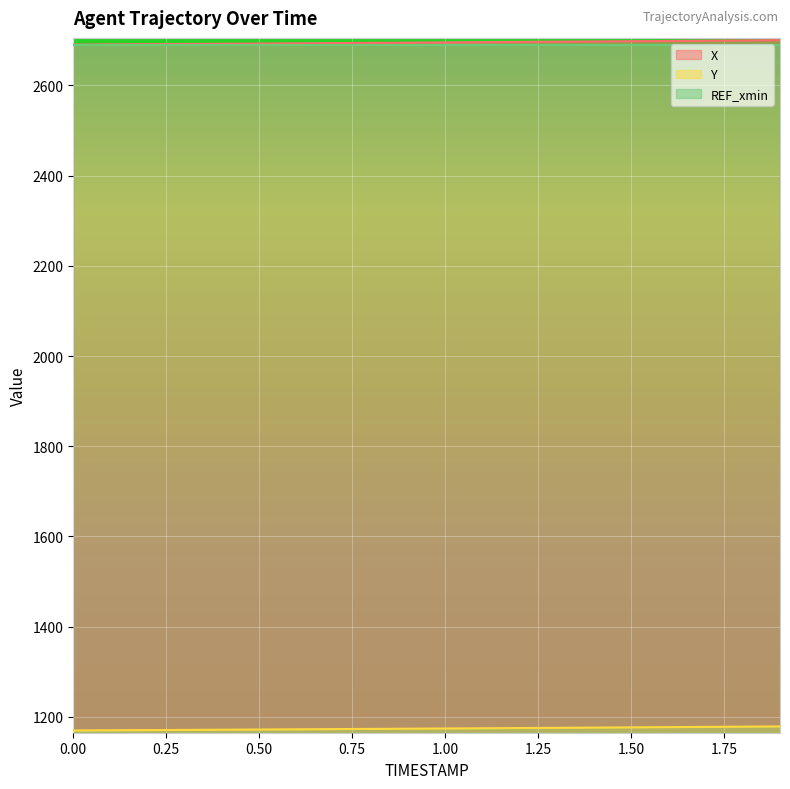

What is the value of the X point at the 4th from the left?

2691.6